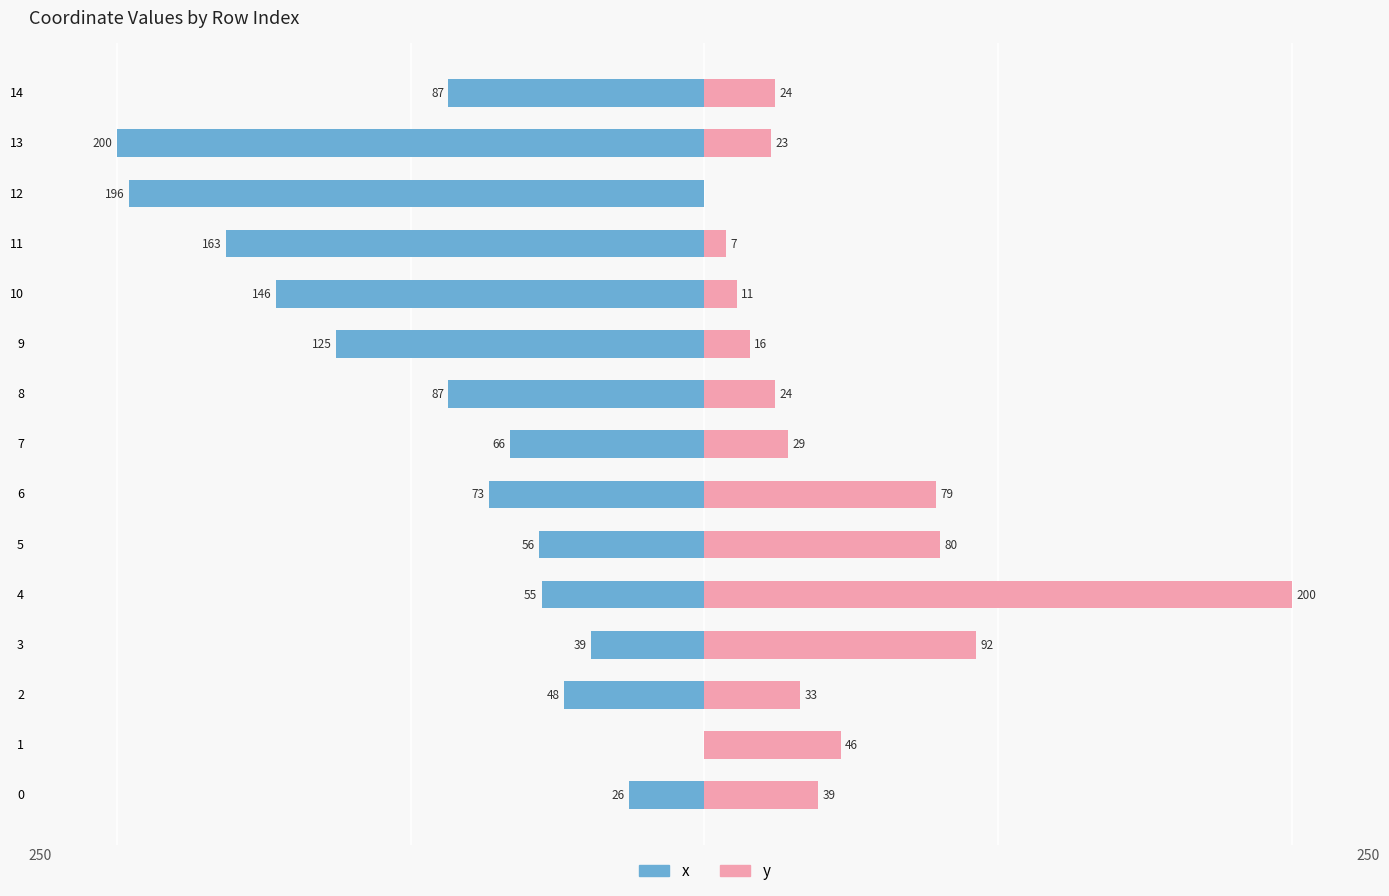

How many distinct data groups are displayed?

2